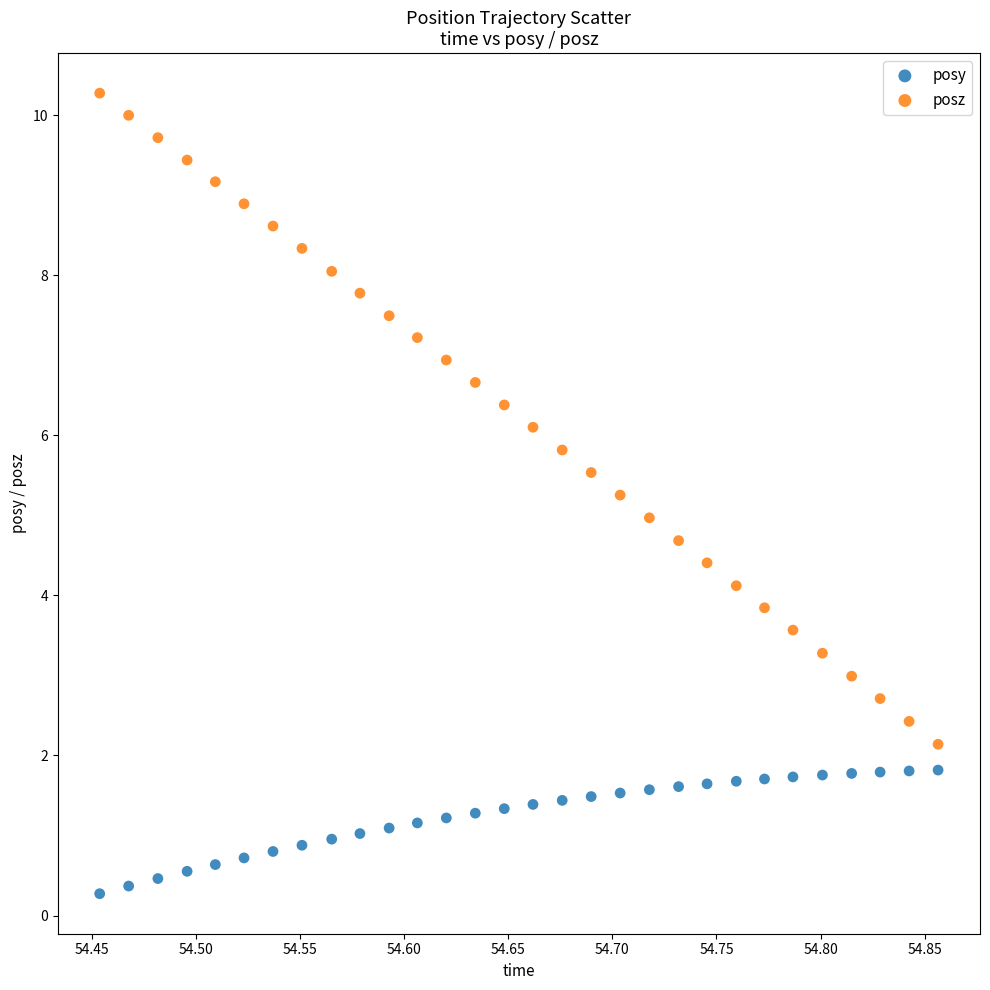

Which series reaches the maximum Y coordinate?

posz